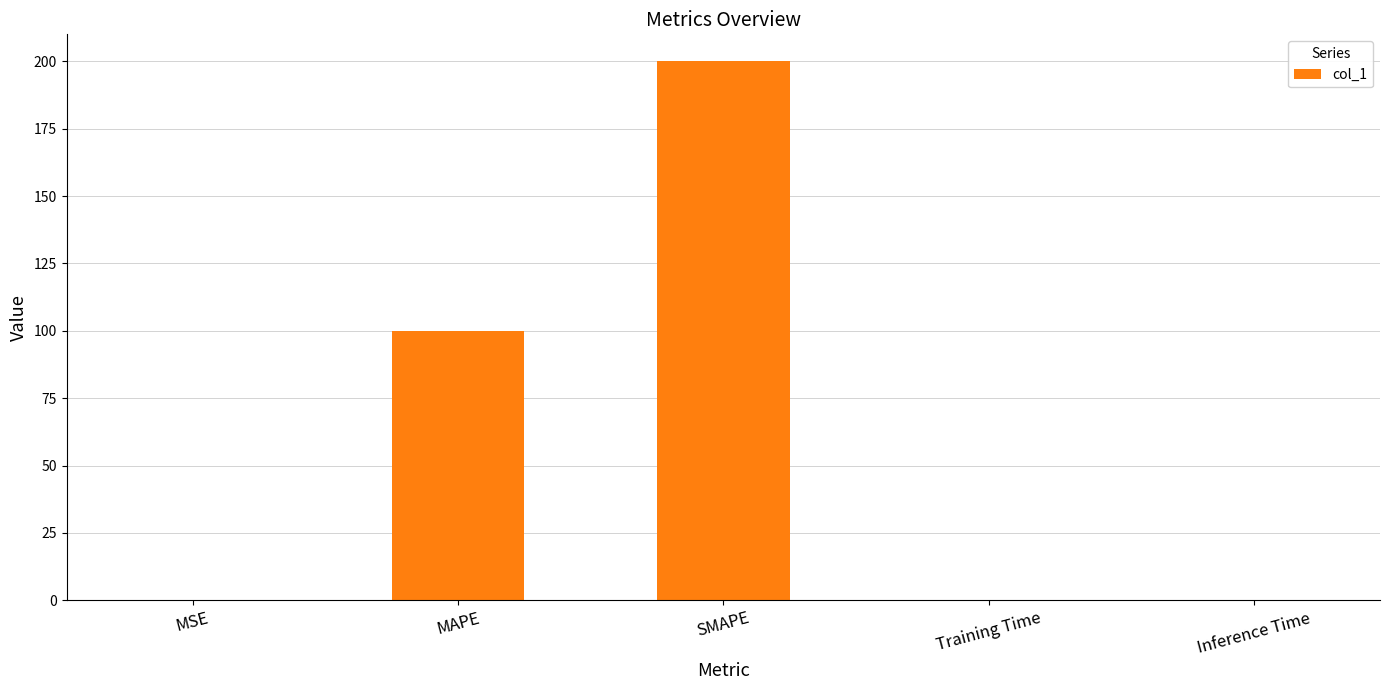

Which has a higher value, SMAPE or Inference Time?

SMAPE